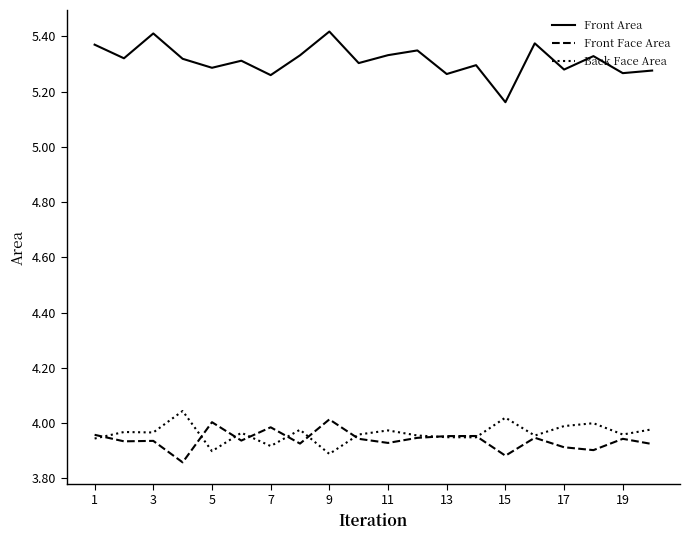

True or false: Front Face Area and Front Area intersect in this chart.

False